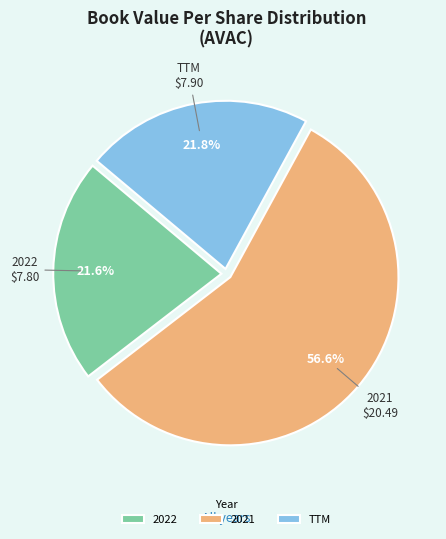

Approximately how many times larger is the value at TTM compared to 2022?

1.0